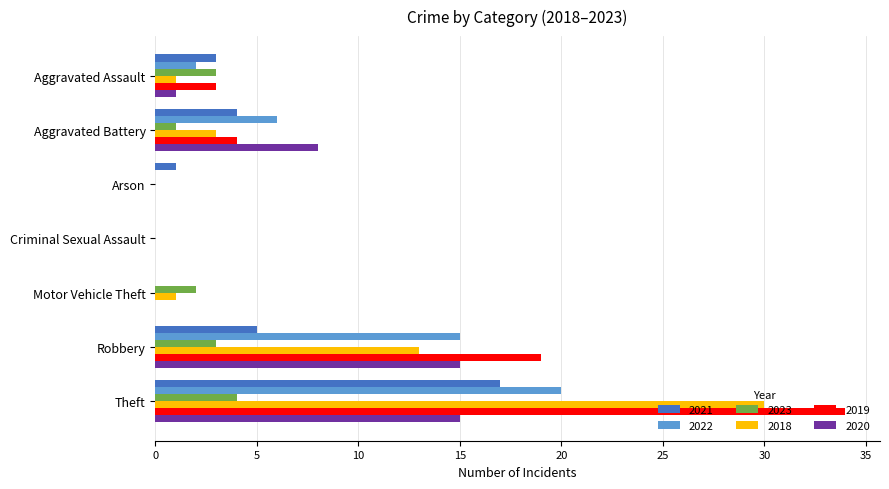

What is the average value of the 2018 series?

7